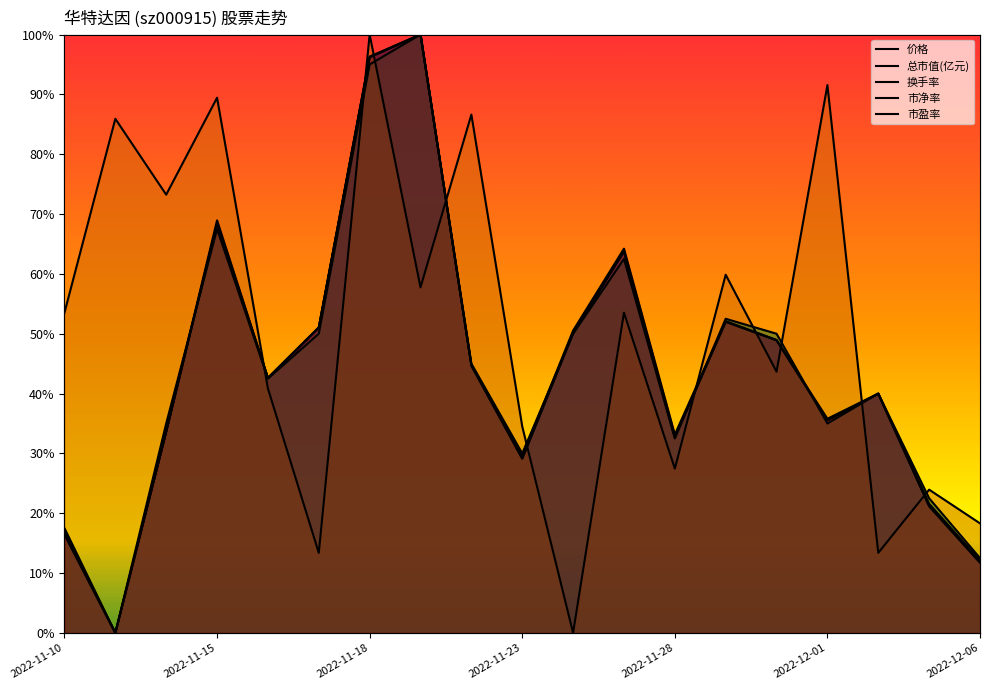

What is the total value across all series at 2022-11-14?

209.2